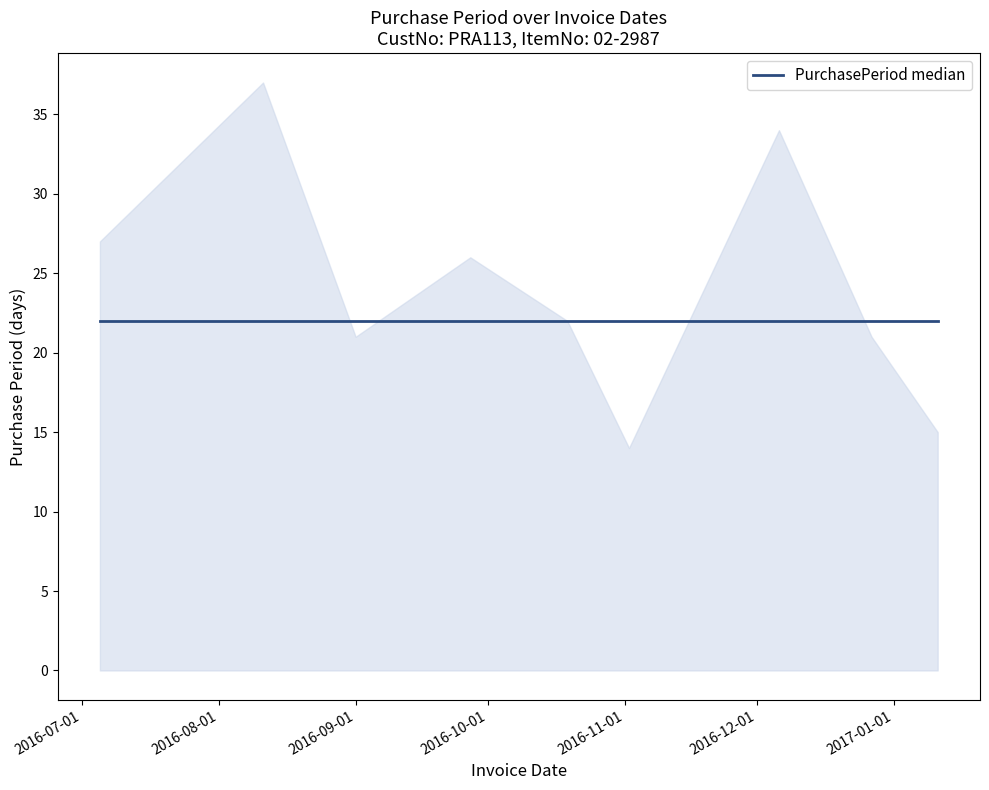

The chart shows a value of 21 at 2016-12-27. True or false?

True